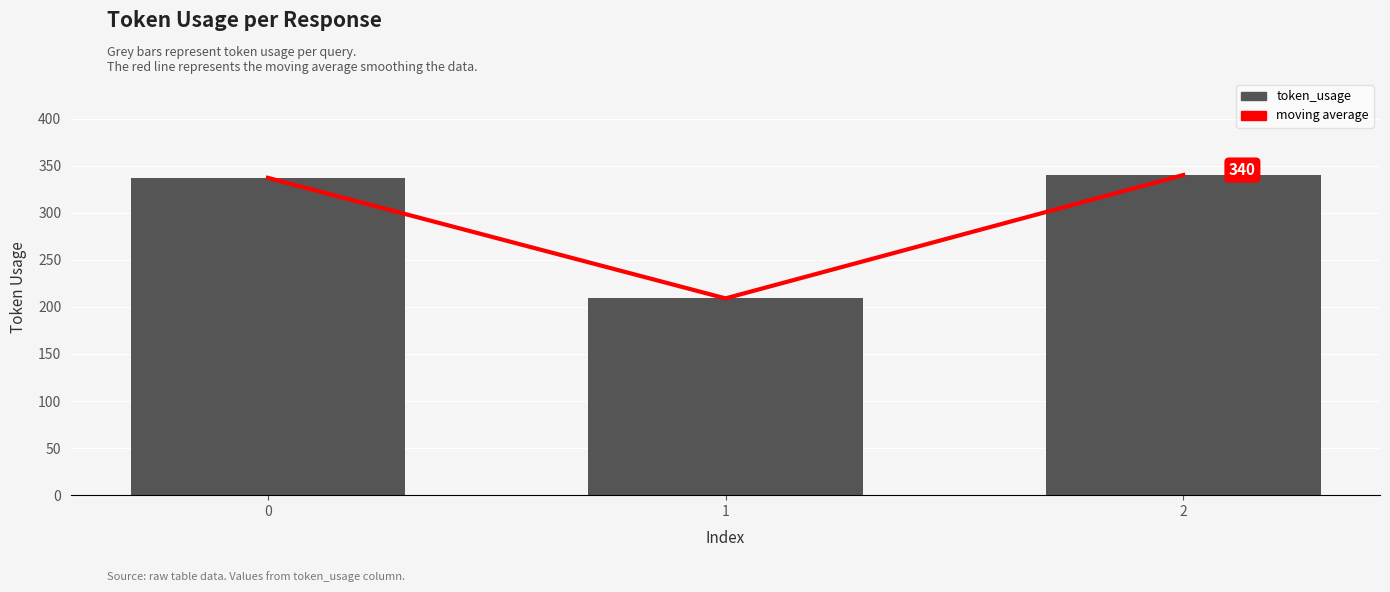

How many values in the moving average series exceed 337?

1